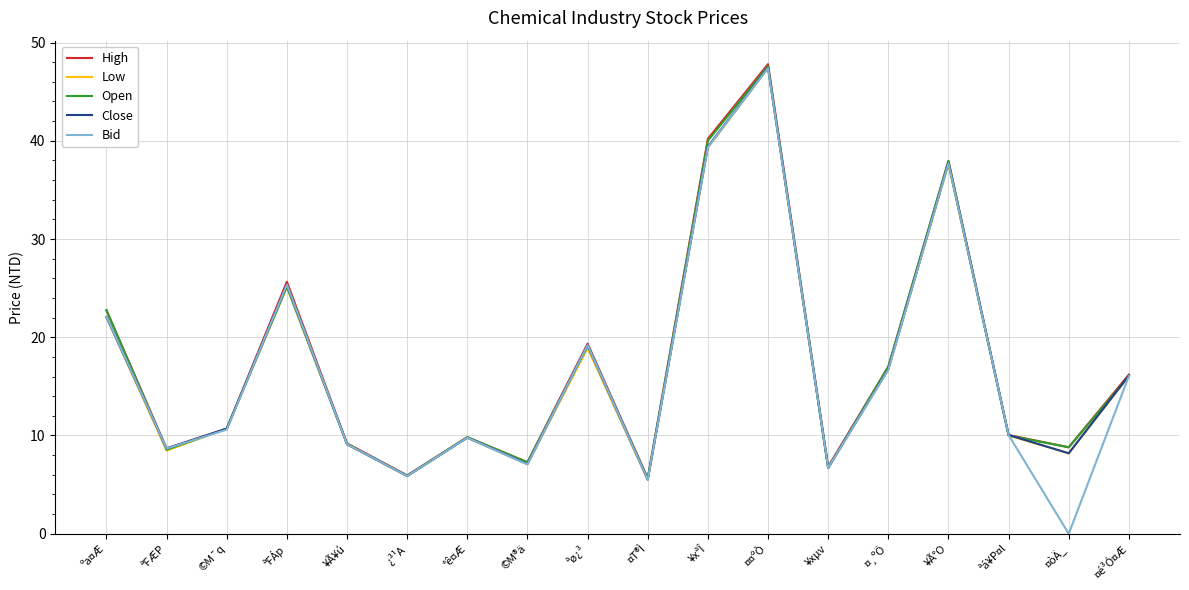

Which series has the largest range (max minus min)?

Bid